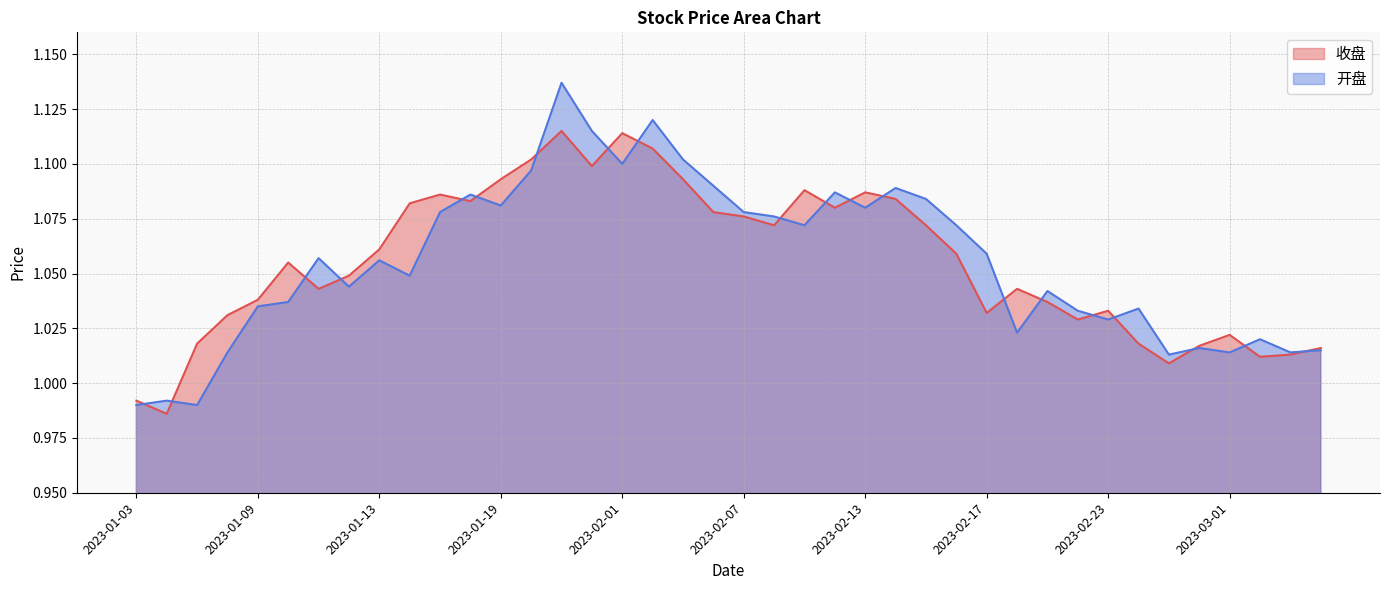

Between 2023-02-21 and 2023-02-20, which is larger?

2023-02-20